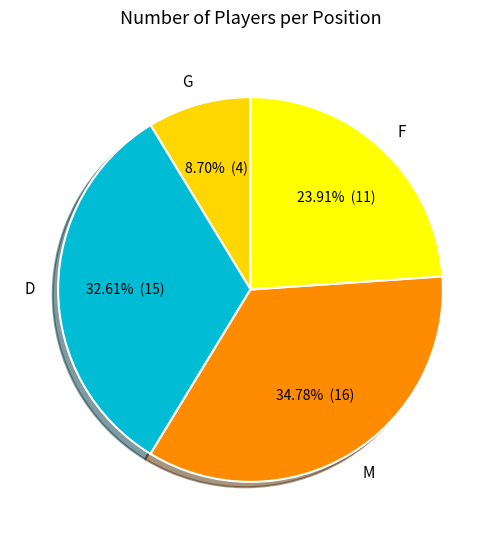

Which category has the smallest portion of the pie?

G